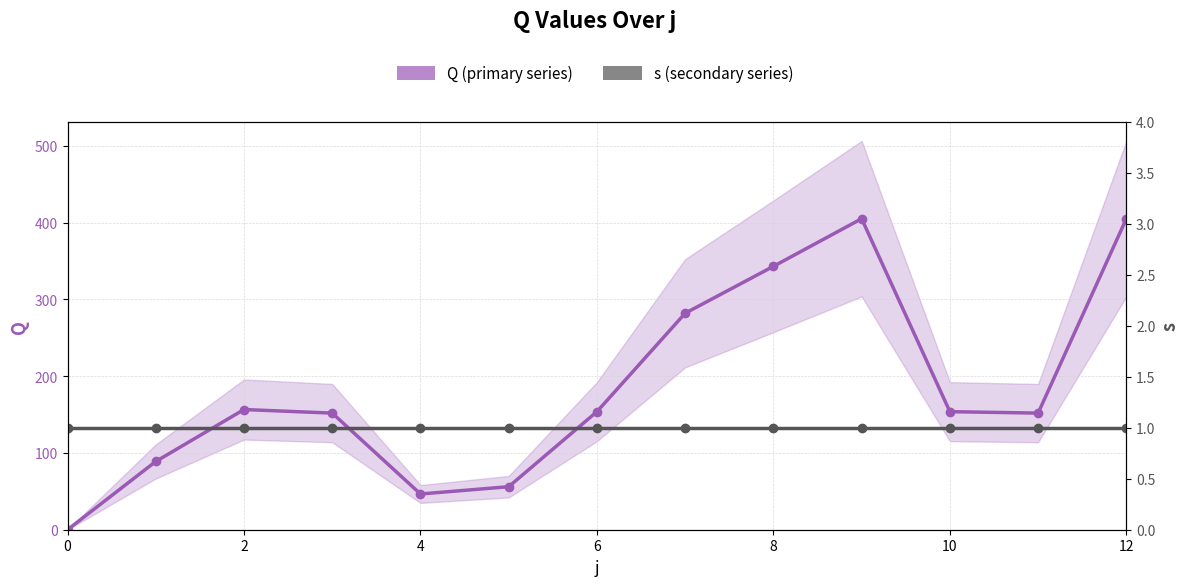

How many times do s (secondary series) and Q (primary series) cross each other?

1